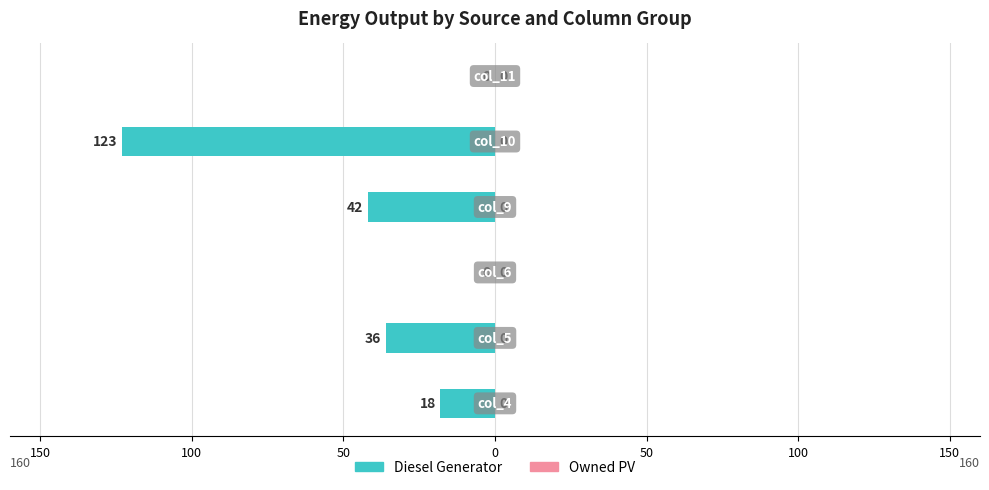

Are the bars horizontal?

Yes